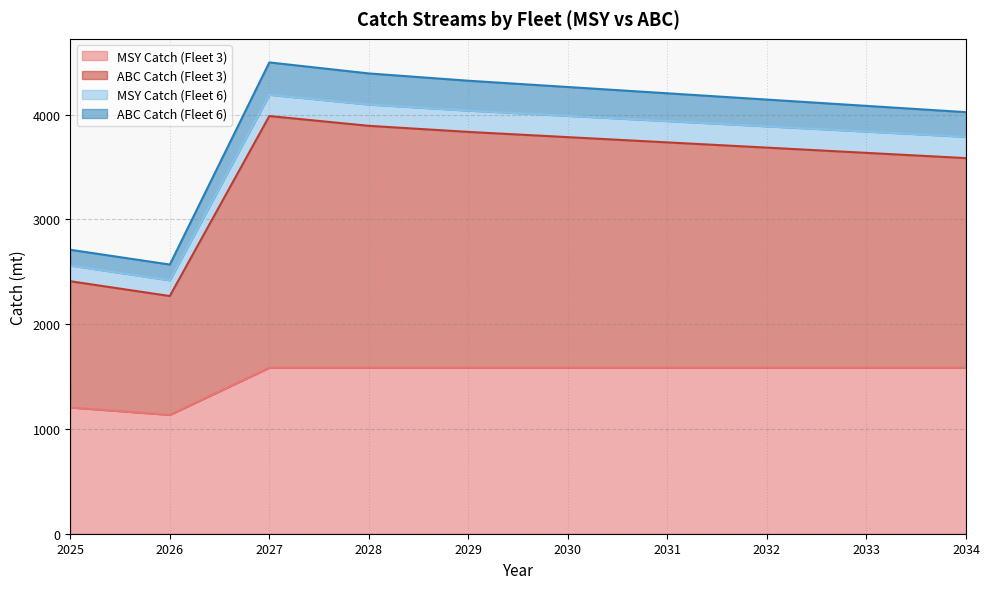

What is the total value across all series at 2030?

4262.4